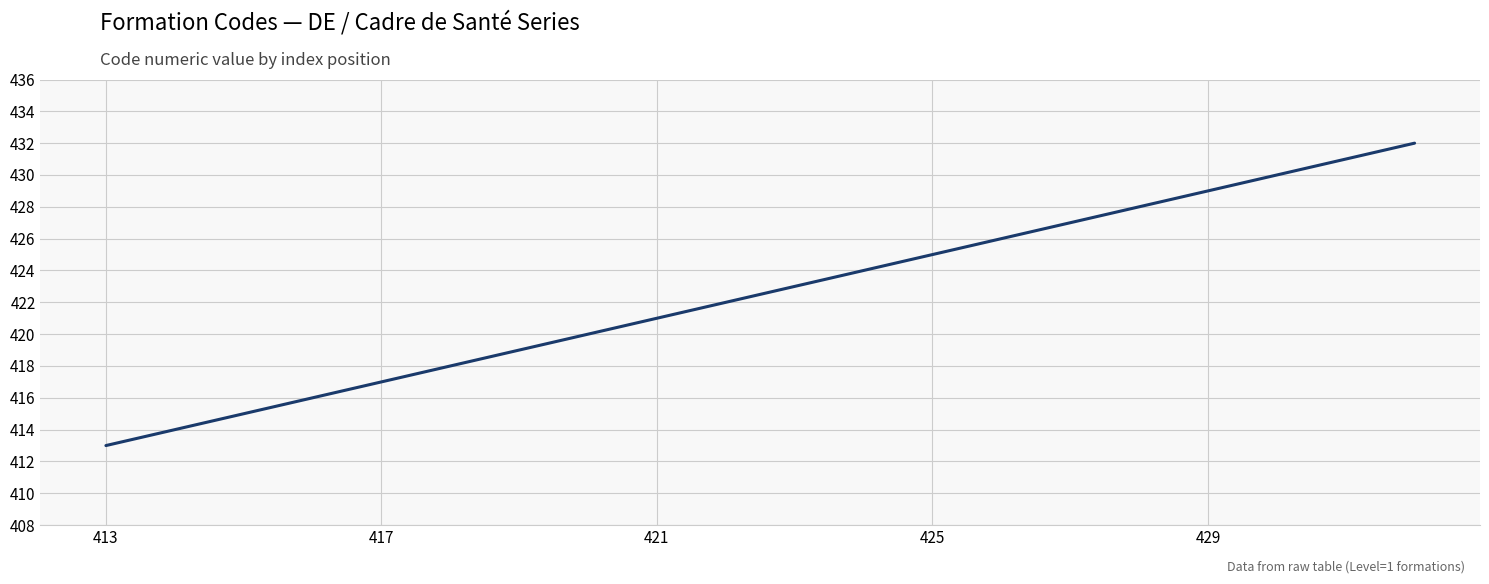

What is the difference between the maximum and minimum values?

19